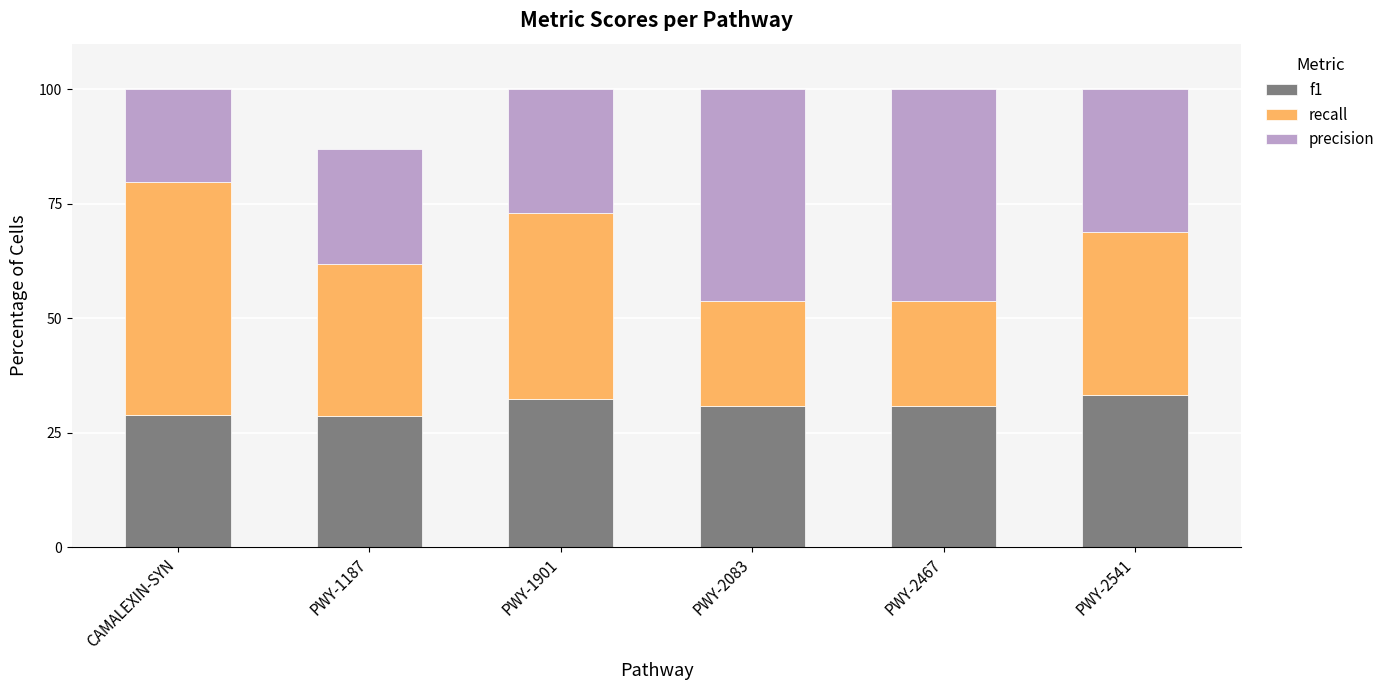

True or false: f1 has a value of 15.1 at CAMALEXIN-SYN.

False